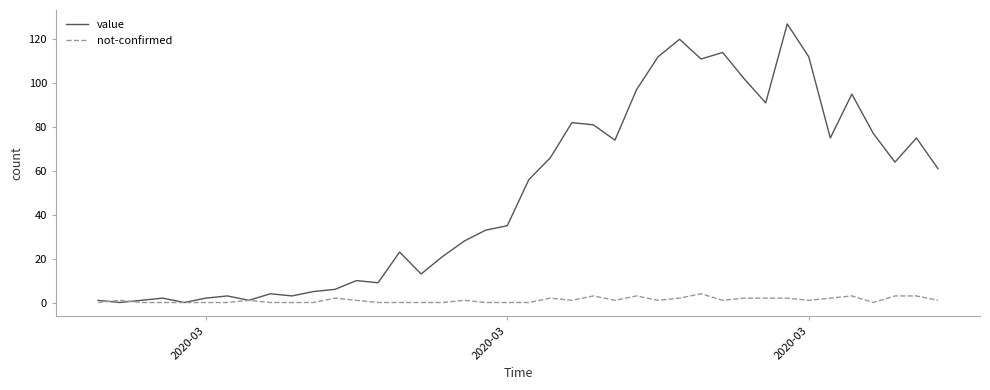

Which series has the largest total across all categories?

value